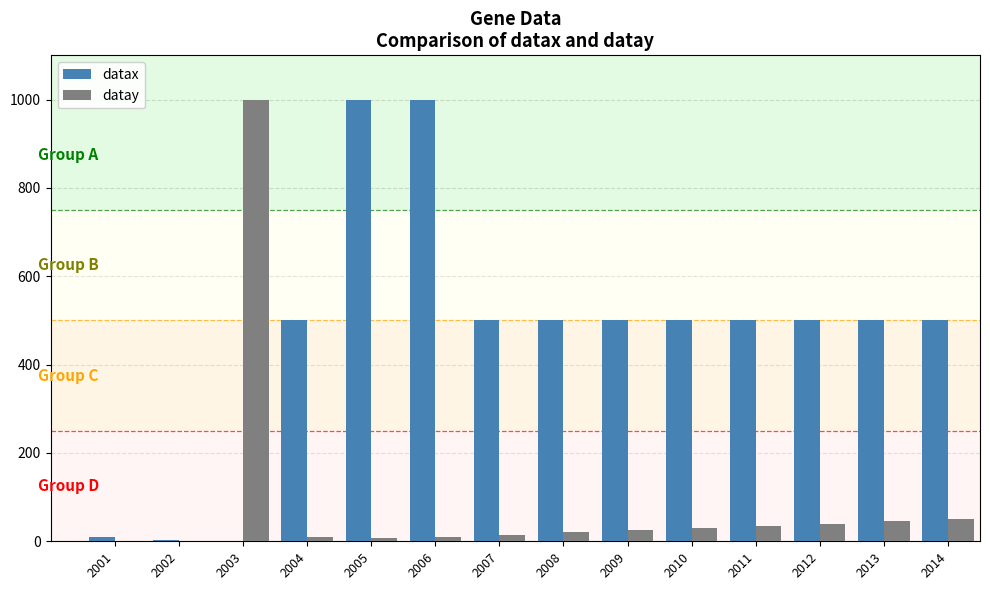

Between 2002 and 2010, which series saw the biggest shift?

datax